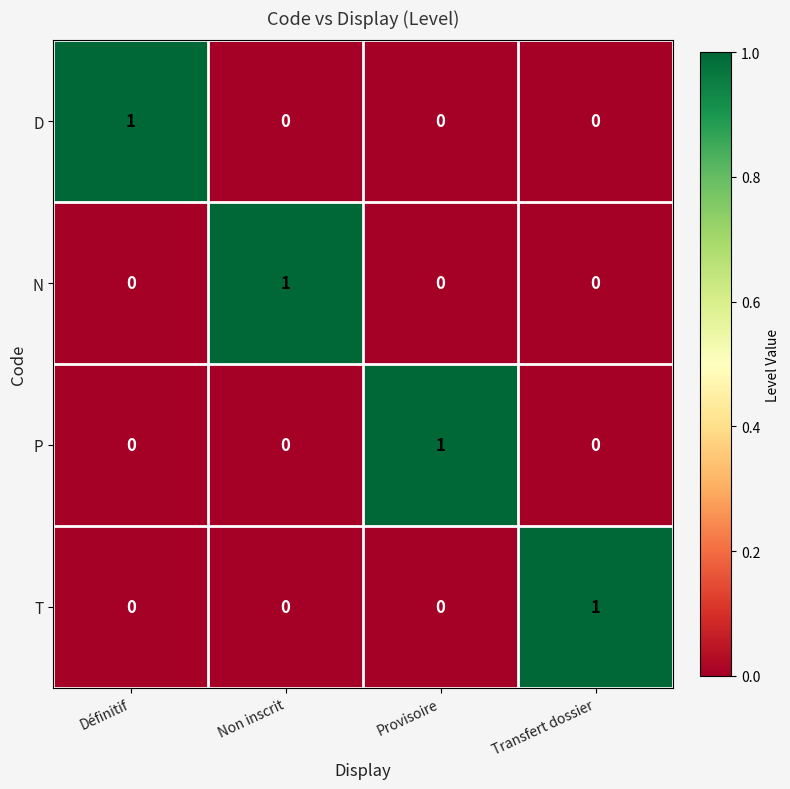

At how many categories does at least one series exceed 0?

4